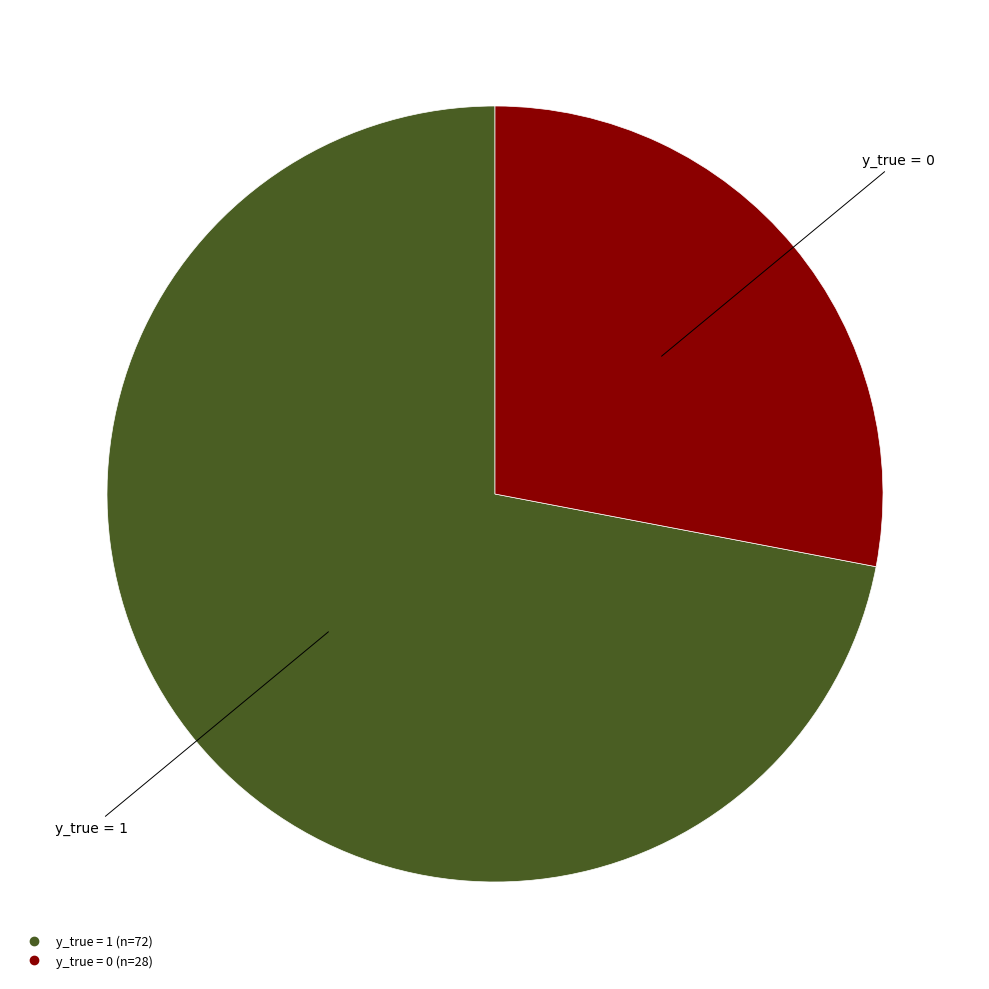

Between y_true = 1 and y_true = 0, which is larger?

y_true = 1